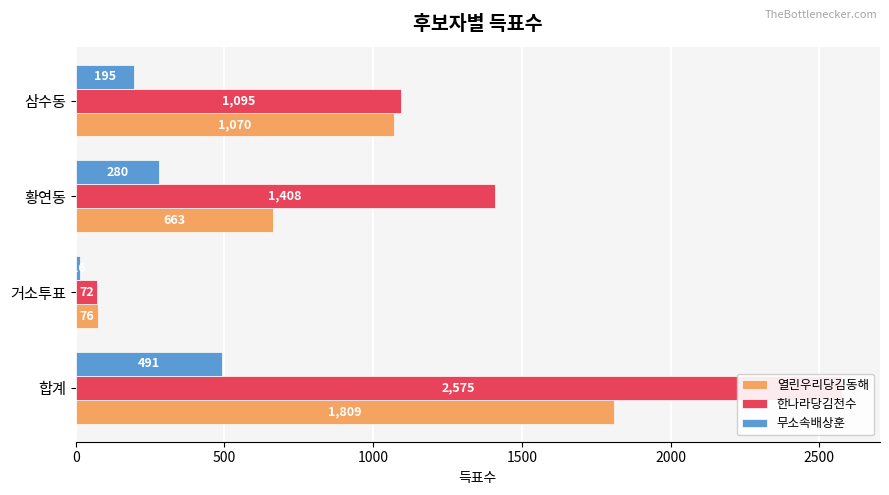

Reading left to right, what are all the values shown in this chart?

열린우리당김동해: 1809	76	663	1070
한나라당김천수: 2575	72	1408	1095
무소속배상훈: 491	16	280	195